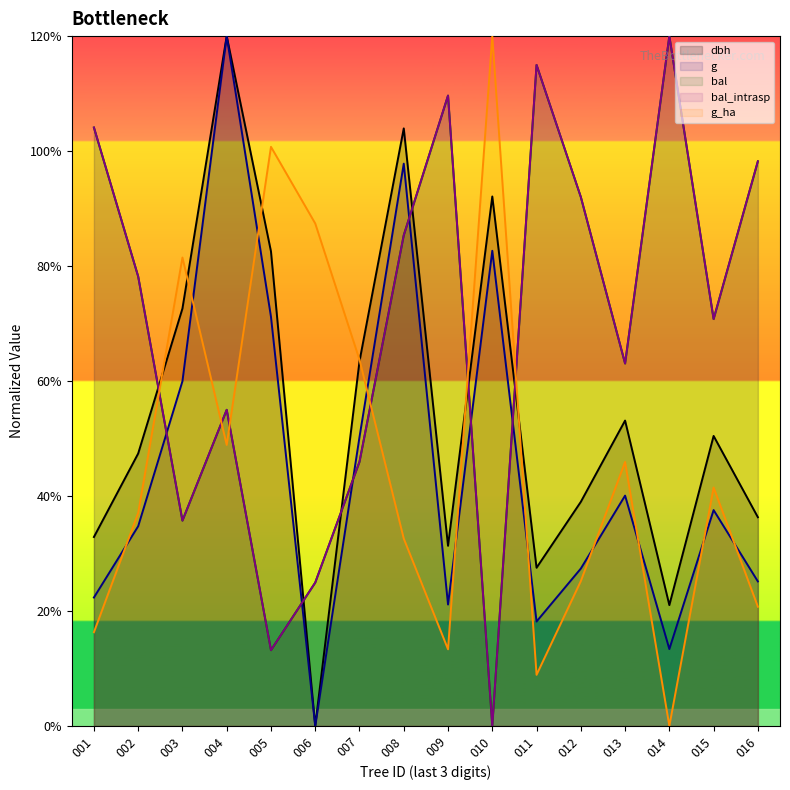

What value does the bal series have at 014?

12.0